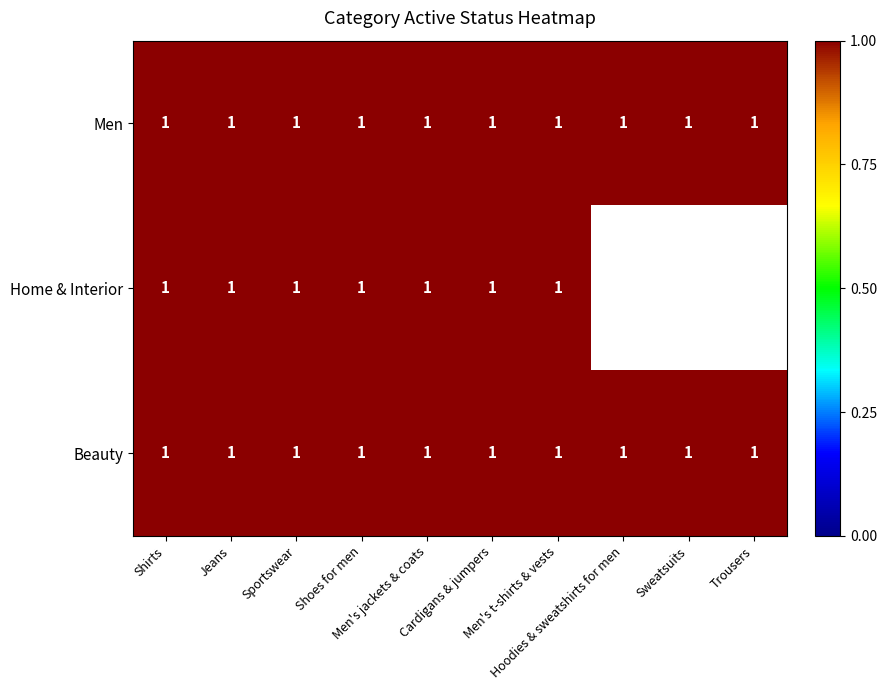

Reading left to right, list all the values displayed in this chart.

Men: Shirts=1	Jeans=1	Sportswear=1	Shoes for men=1	Men's jackets & coats=1	Cardigans & jumpers=1	Men's t-shirts & vests=1	Hoodies & sweatshirts for men=1	Sweatsuits=1	Trousers=1
Home & Interior: Shirts=1	Jeans=1	Sportswear=1	Shoes for men=1	Men's jackets & coats=1	Cardigans & jumpers=1	Men's t-shirts & vests=1	Hoodies & sweatshirts for men=0	Sweatsuits=0	Trousers=0
Beauty: Shirts=1	Jeans=1	Sportswear=1	Shoes for men=1	Men's jackets & coats=1	Cardigans & jumpers=1	Men's t-shirts & vests=1	Hoodies & sweatshirts for men=1	Sweatsuits=1	Trousers=1